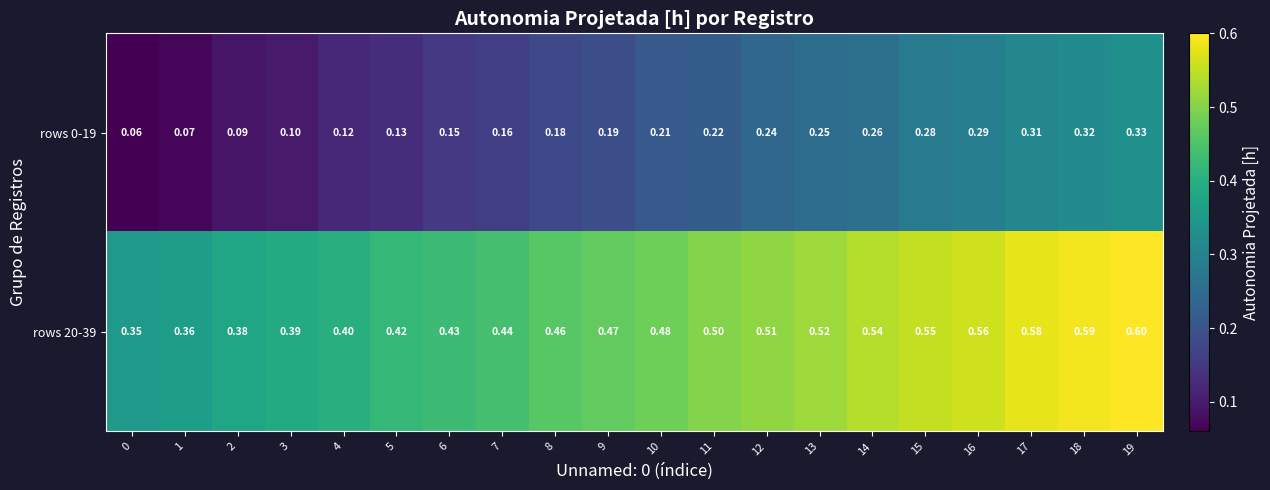

Count the number of categories in the chart.

20